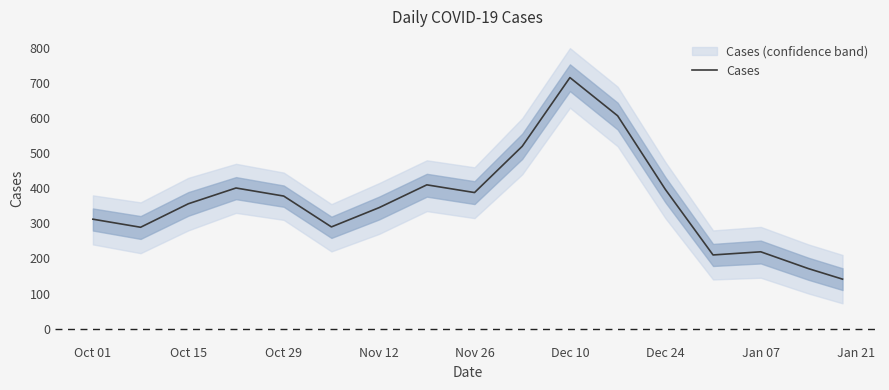

How many lines are shown in the chart?

1